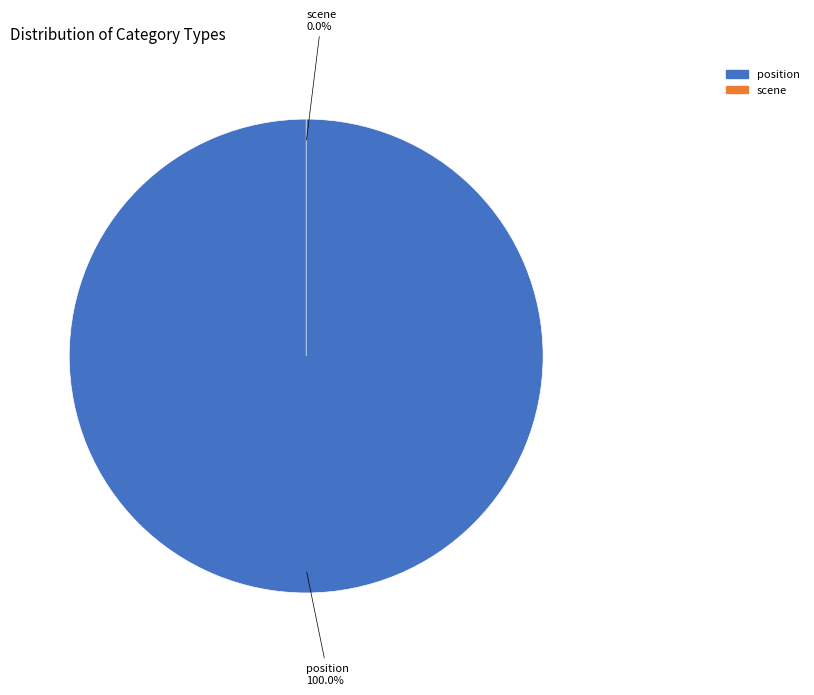

Count the number of slices in the pie.

2